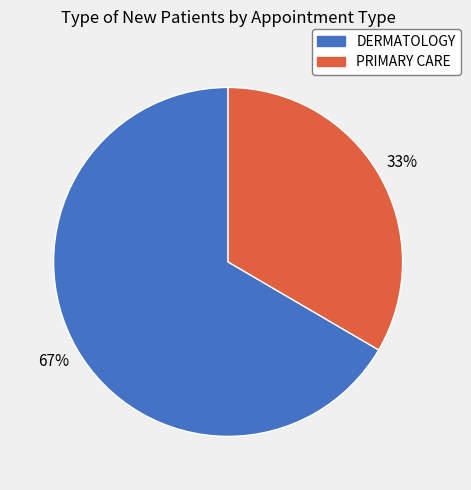

Rank the categories by value from lowest to highest.

PRIMARY CARE, DERMATOLOGY